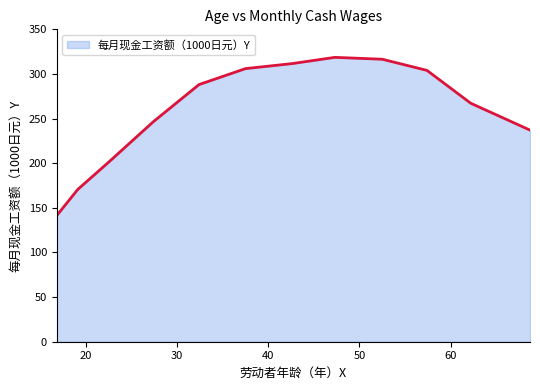

What is the difference between the maximum and minimum values?

177.2